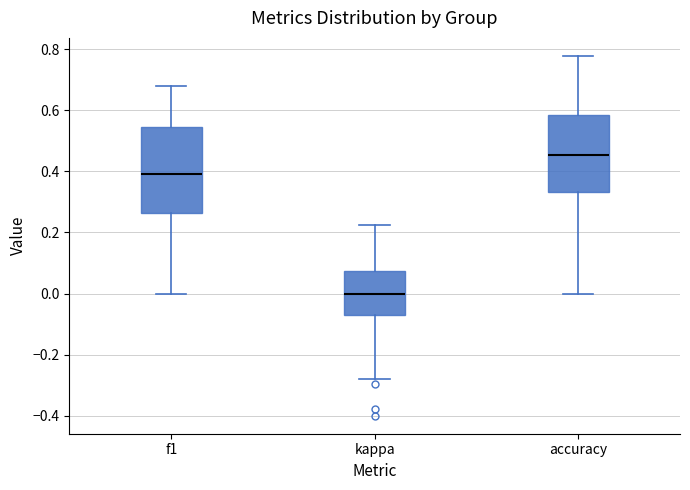

Which box is the tallest, from its lower edge to its upper edge?

f1